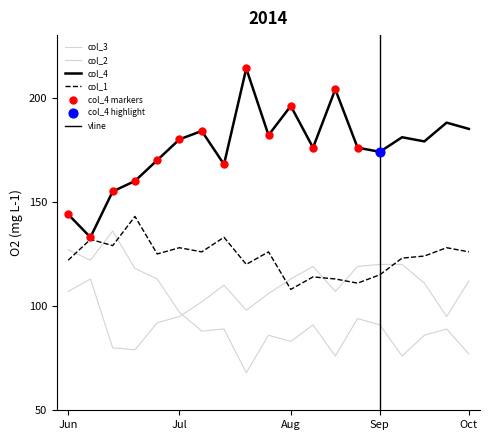

Is the value of col_3 at 1 greater than the value of col_4 at 16?

No